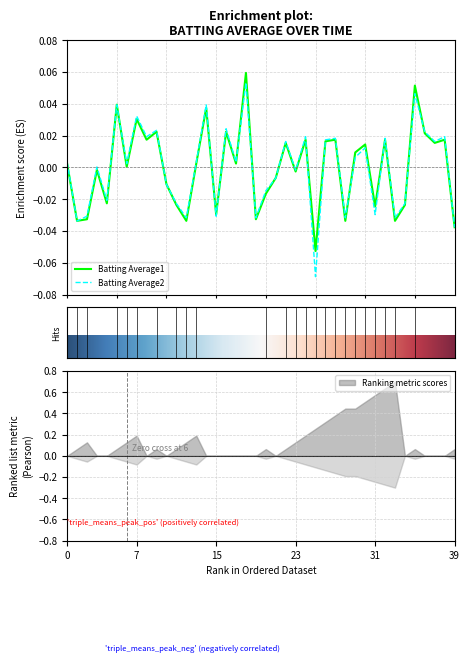

Reading left to right, extract all data points from this chart.

Batting Average1: 0.0	-0.0	-0.0	-0.0	-0.0	0.0	0.0	0.0	0.0	0.0	-0.0	-0.0	-0.0	0.0	0.0	-0.0	0.0	0.0	0.1	-0.0	-0.0	-0.0	0.0	-0.0	0.0	-0.1	0.0	0.0	-0.0	0.0	0.0	-0.0	0.0	-0.0	-0.0	0.1	0.0	0.0	0.0	-0.0
Batting Average2: 0.0	-0.0	-0.0	0.0	-0.0	0.0	0.0	0.0	0.0	0.0	-0.0	-0.0	-0.0	0.0	0.0	-0.0	0.0	0.0	0.1	-0.0	-0.0	-0.0	0.0	-0.0	0.0	-0.1	0.0	0.0	-0.0	0.0	0.0	-0.0	0.0	-0.0	-0.0	0.0	0.0	0.0	0.0	-0.0